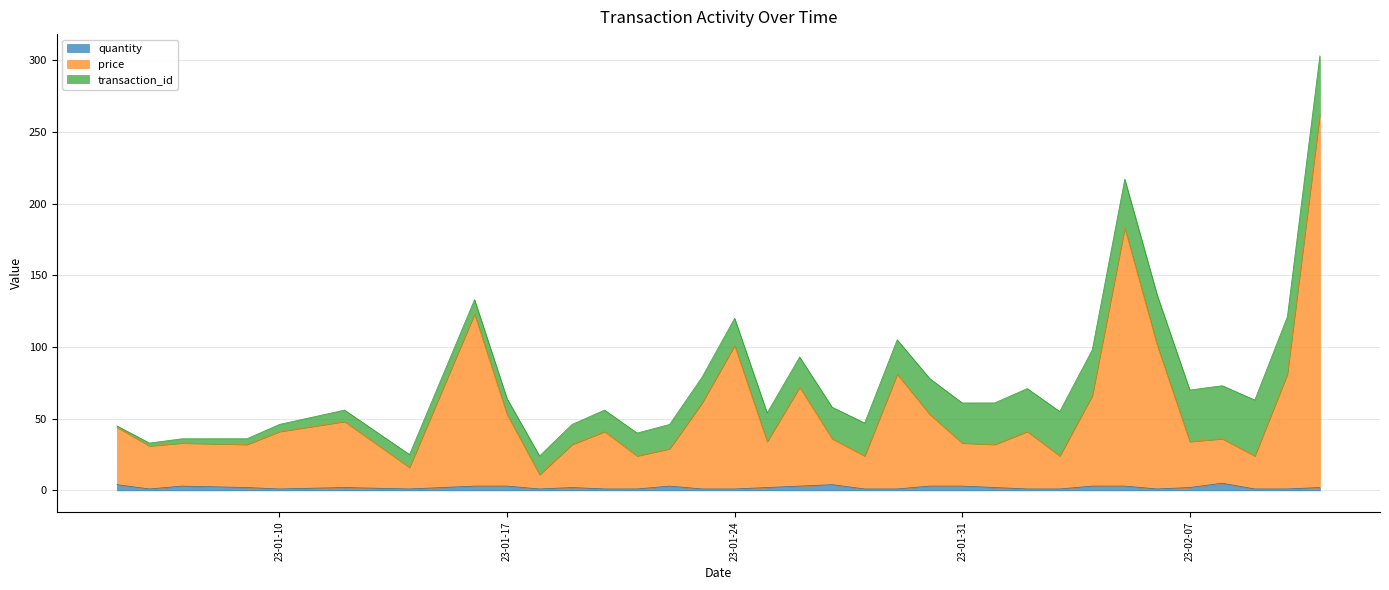

What are all the series names shown in the legend?

quantity, price, transaction_id